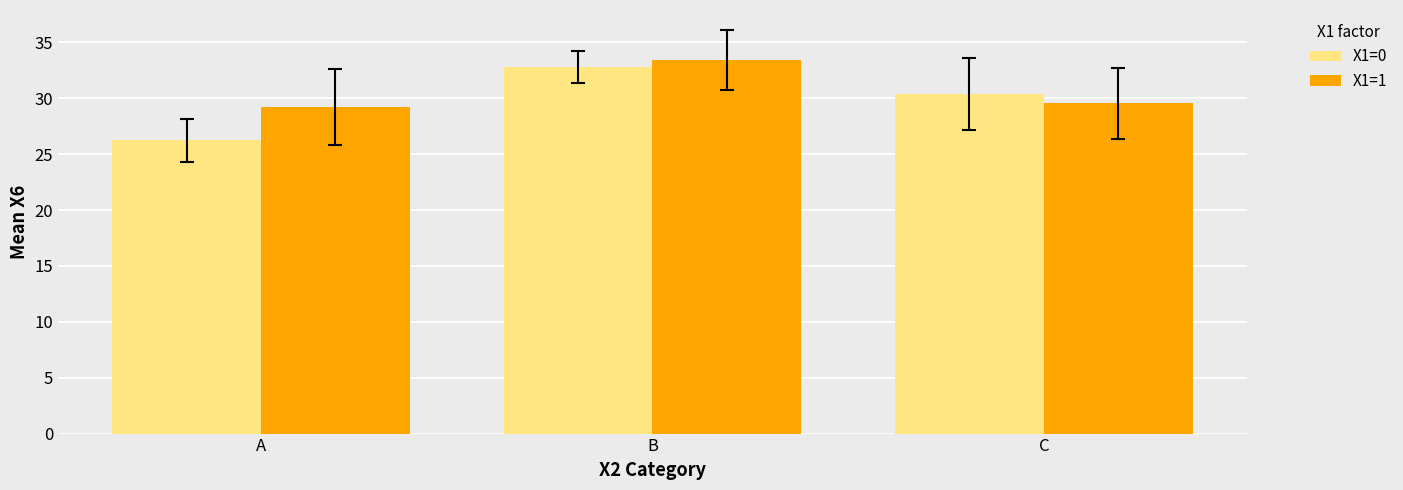

How many values in the X1=0 series are below 30?

1